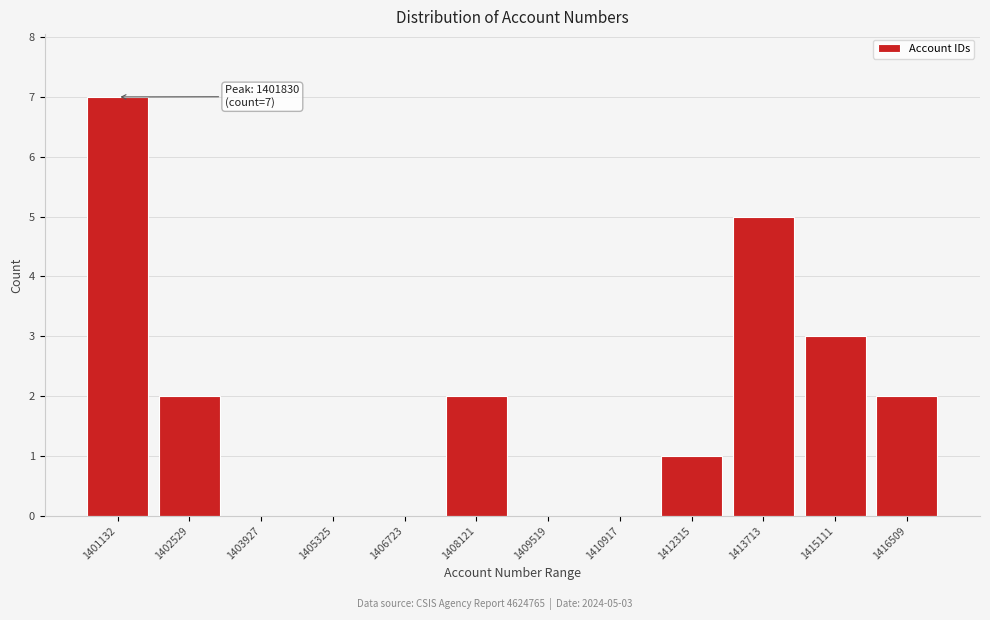

Reading left to right, what are all the values shown in this chart?

1401132=7	1402529=2	1403927=0	1405325=0	1406723=0	1408121=2	1409519=0	1410917=0	1412315=1	1413713=5	1415111=3	1416509=2